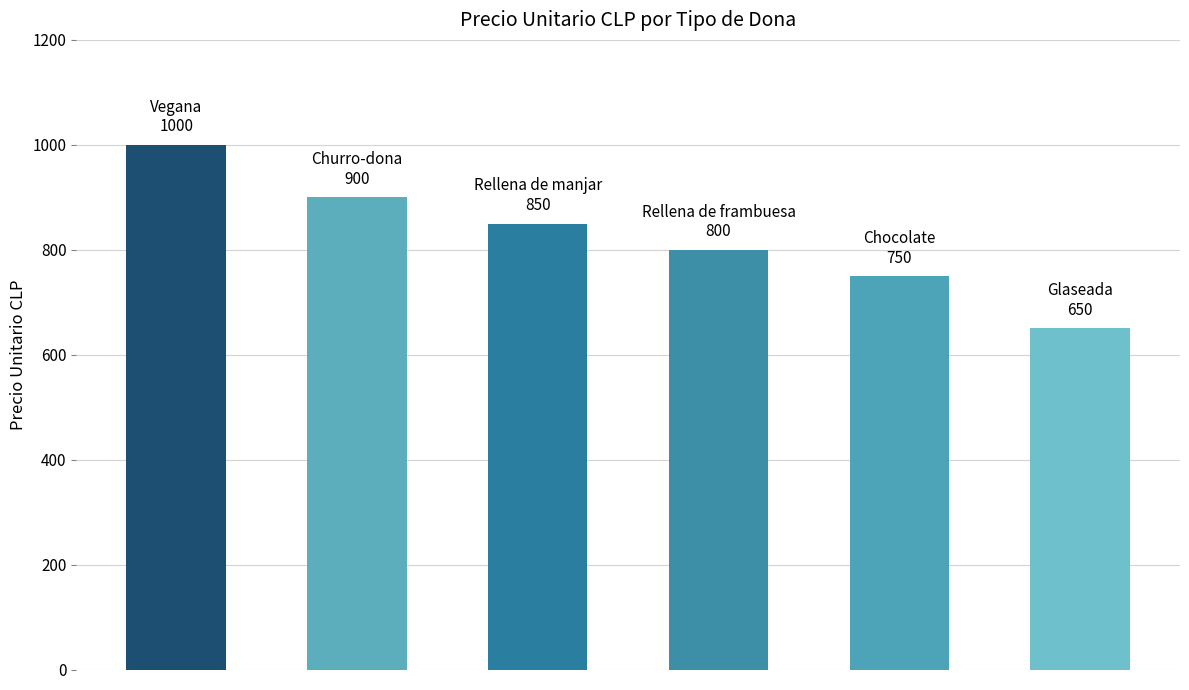

What is the smallest value displayed?

650